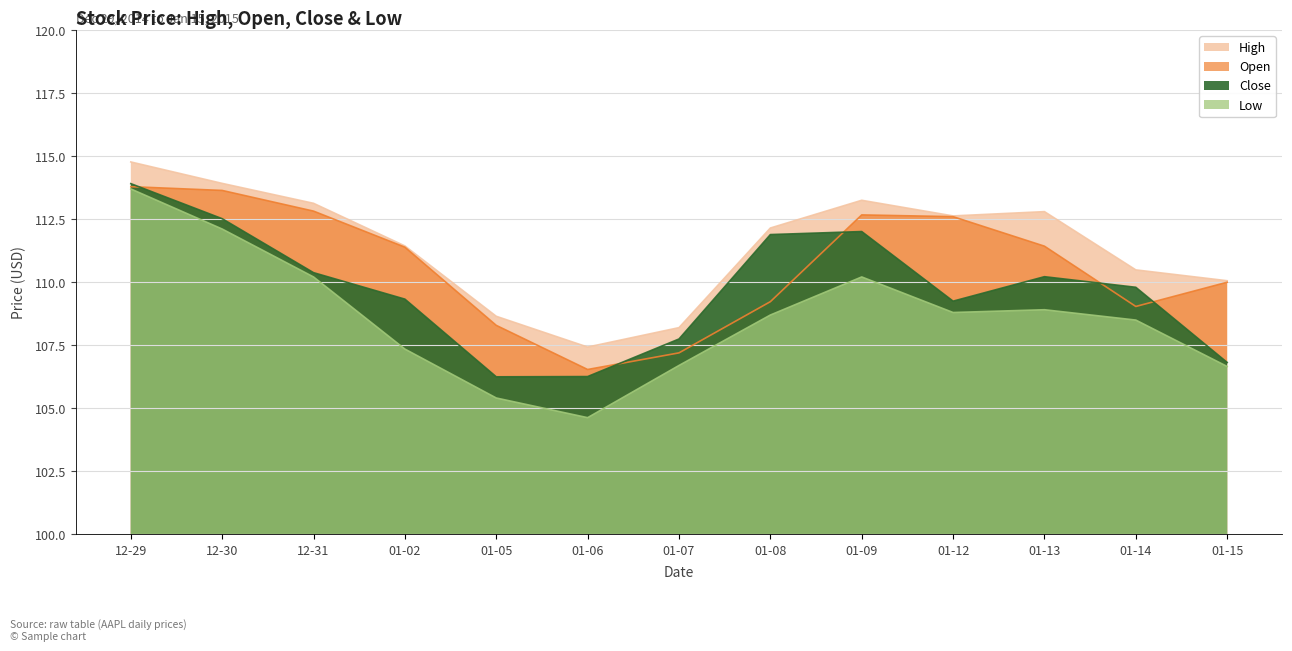

True or false: High and Close intersect in this chart.

False